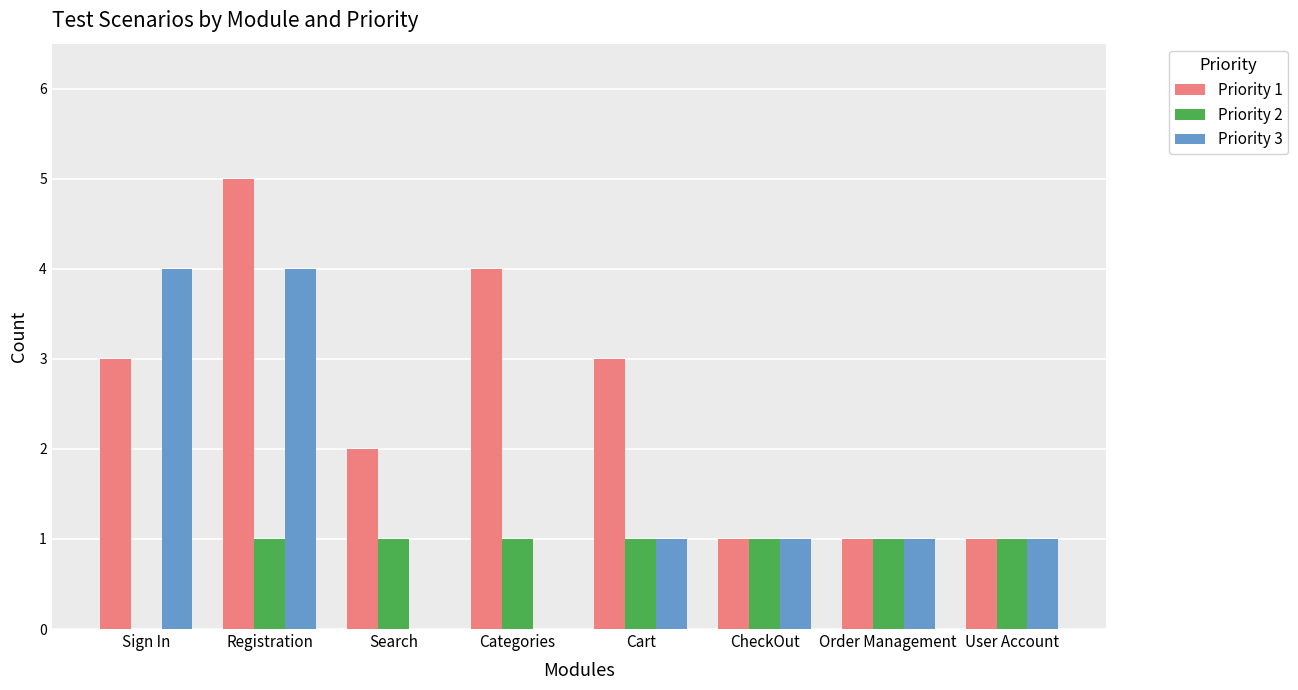

What is the maximum value shown in the chart?

5